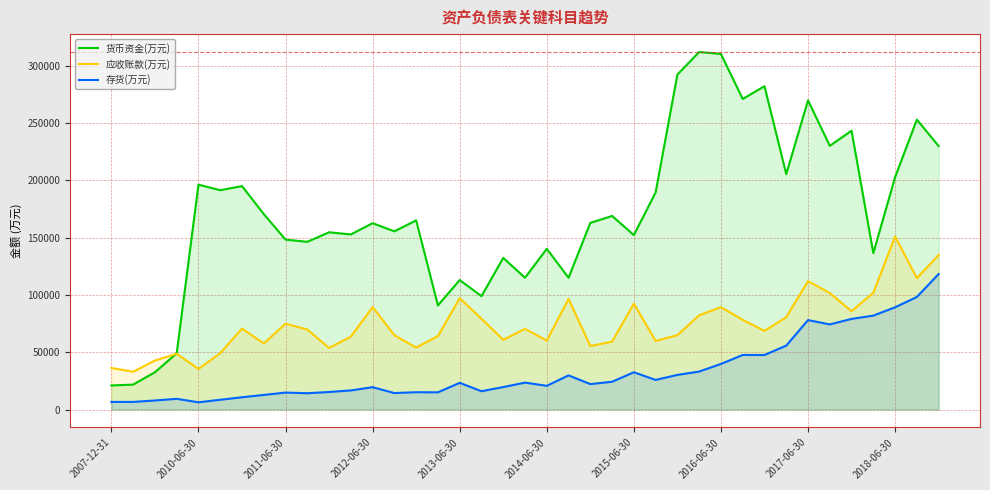

What is the average value of the 货币资金(万元) series?

171264